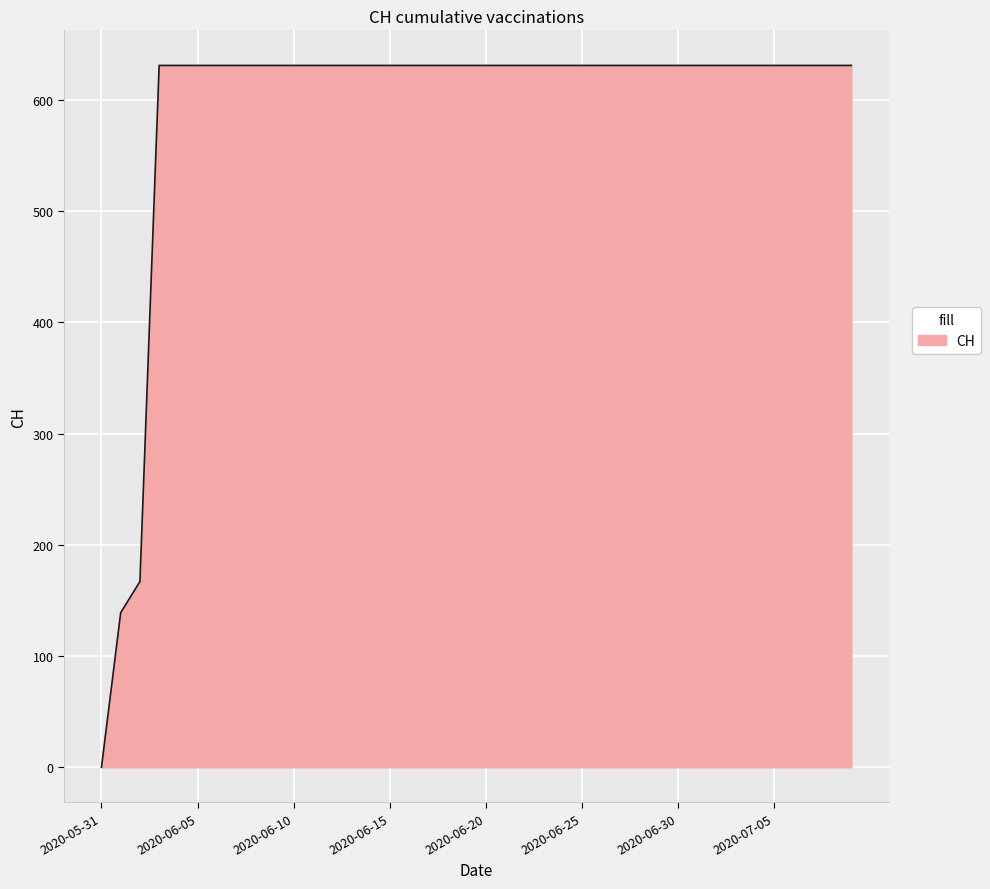

What is the difference between the maximum and minimum values?

631